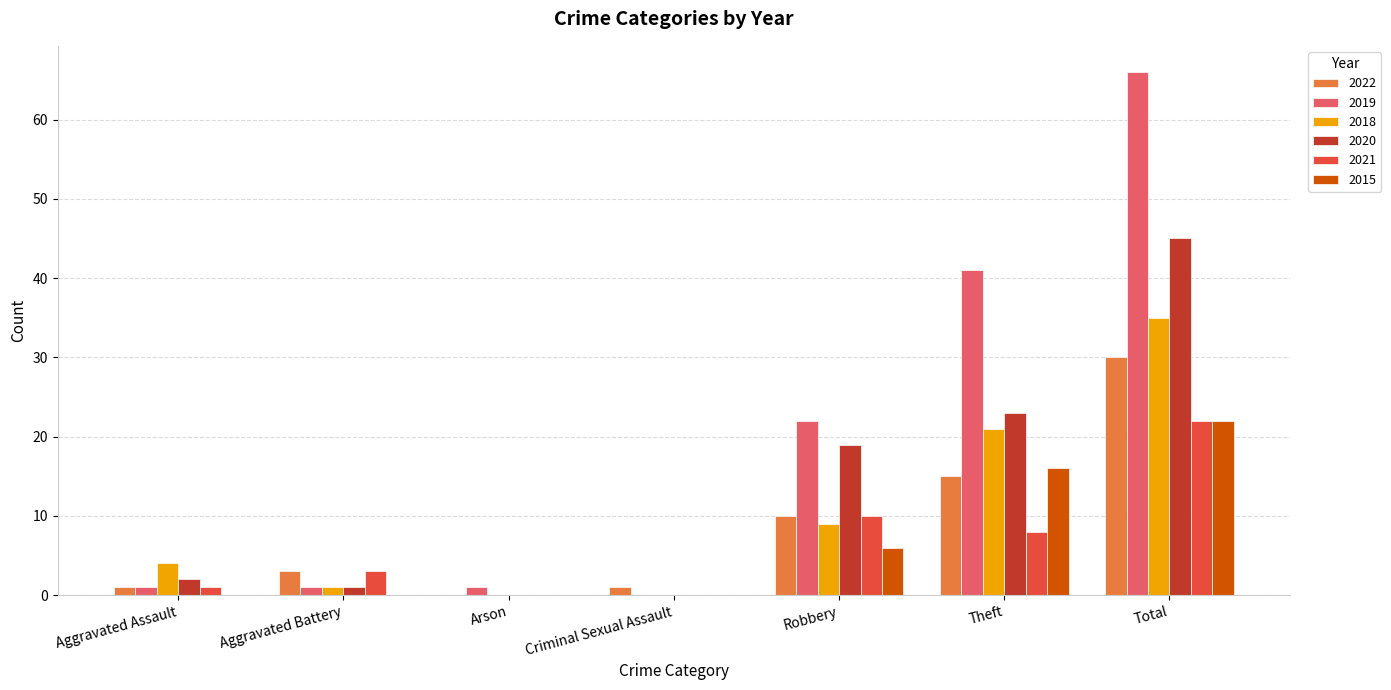

How many positive values does the 2019 series have?

6